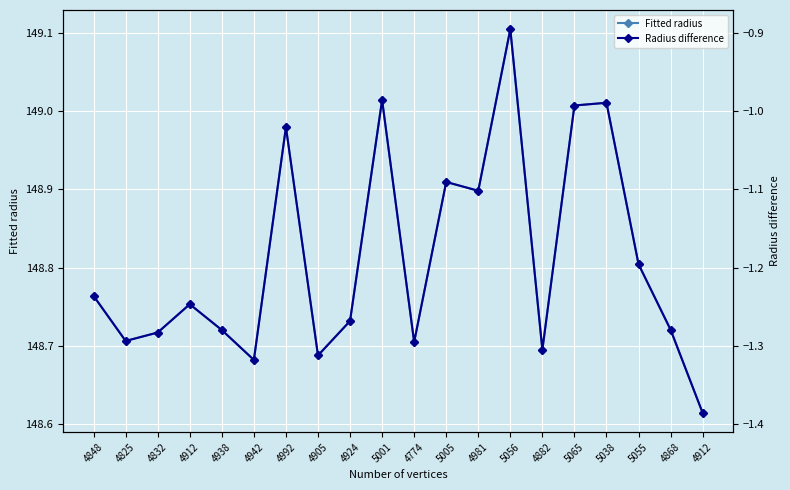

What is the difference between the Fitted radius values at 5005 and 4825?

0.2